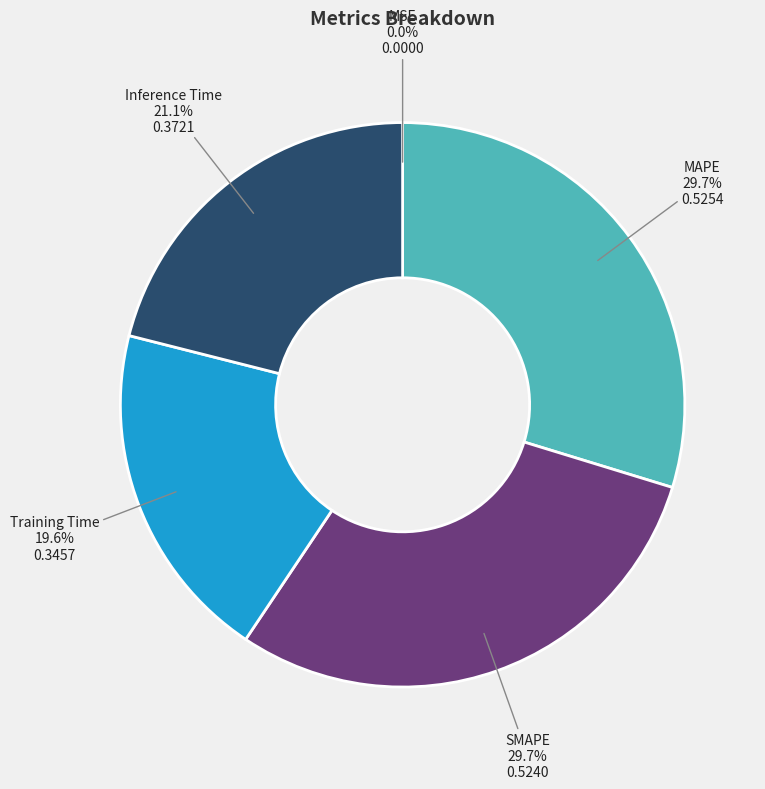

To the nearest percent, what is the average slice percentage?

20%